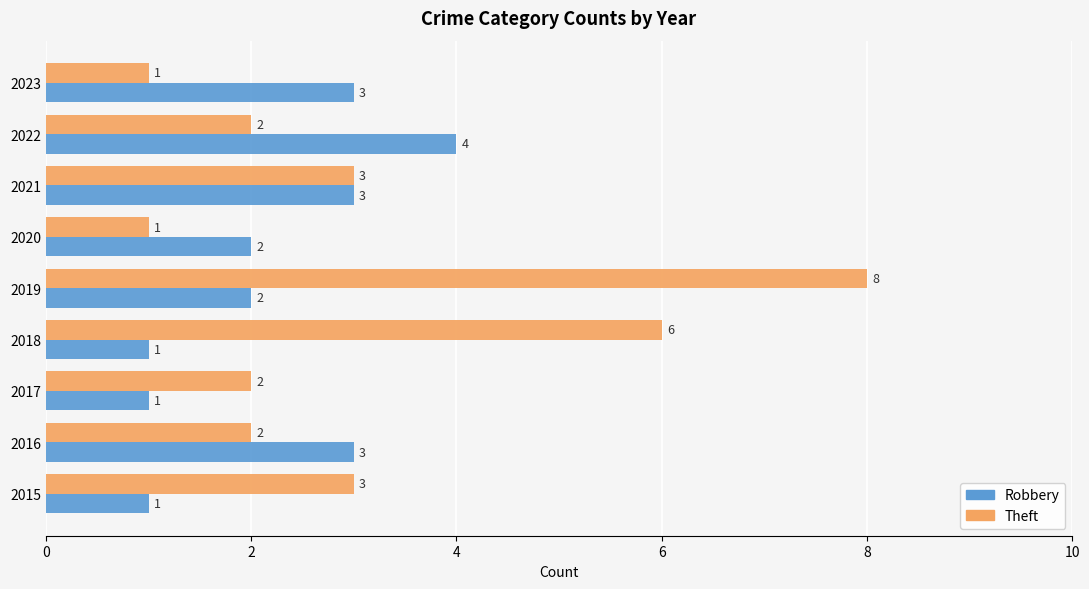

List the series in order of their peak value, lowest first.

Robbery, Theft